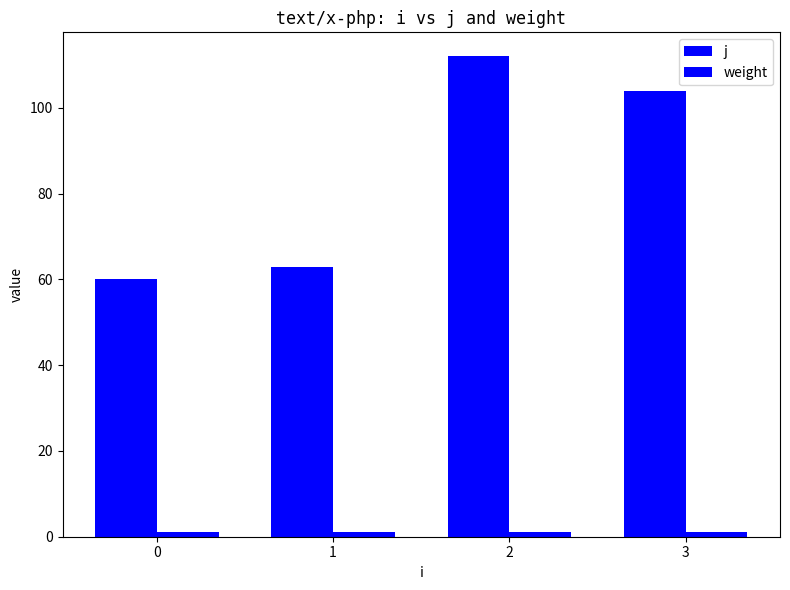

How many data points does each series have?

4